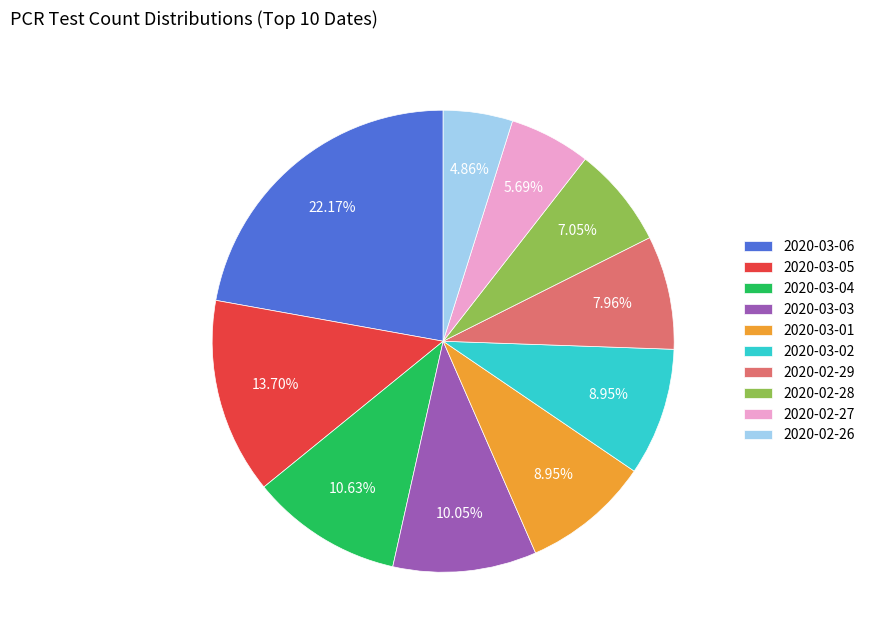

What percentage do 2020-03-04 and 2020-03-06 together represent?

32.8%